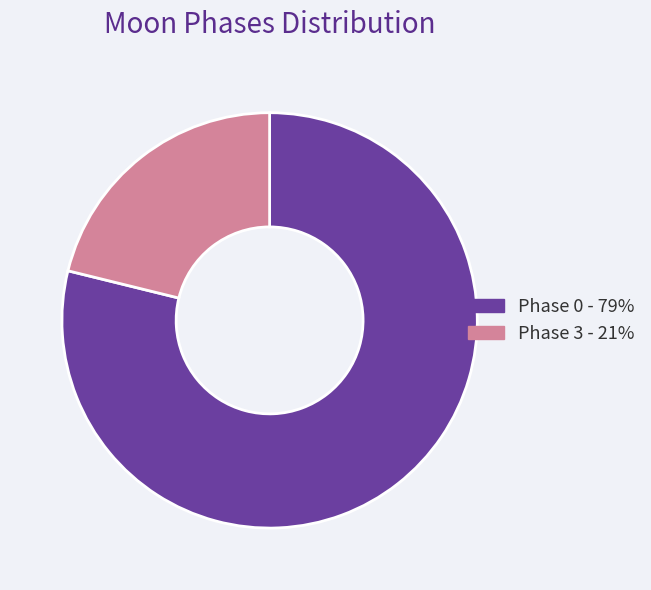

Is there a majority slice in this chart?

Yes